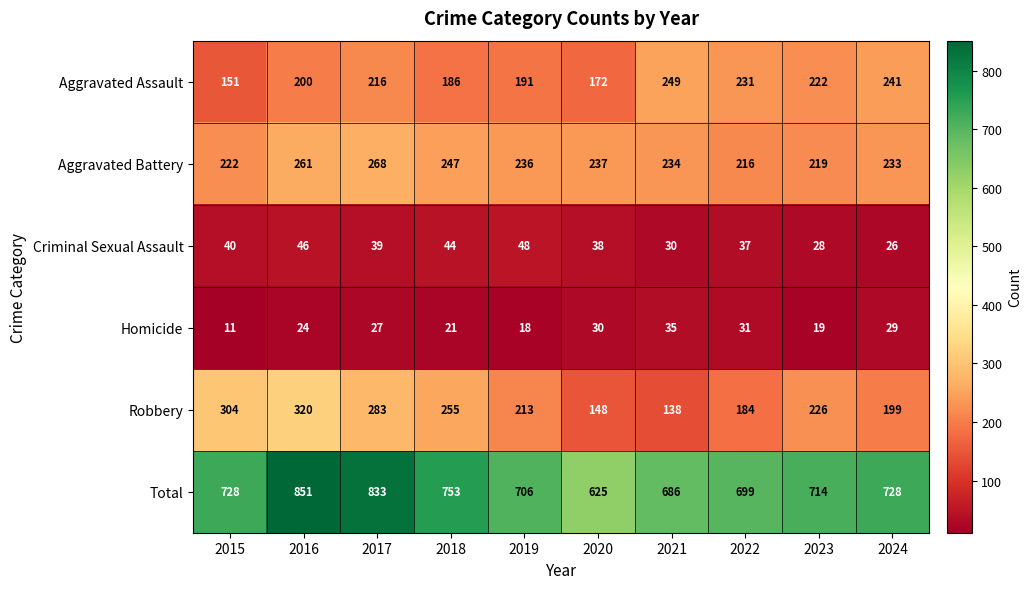

What is the total value across all series at 2023?

1428